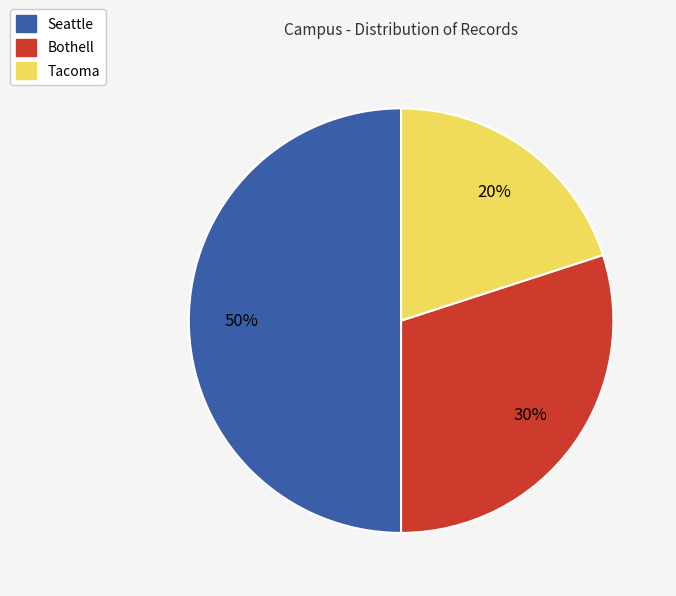

Which category has the smallest portion of the pie?

Tacoma